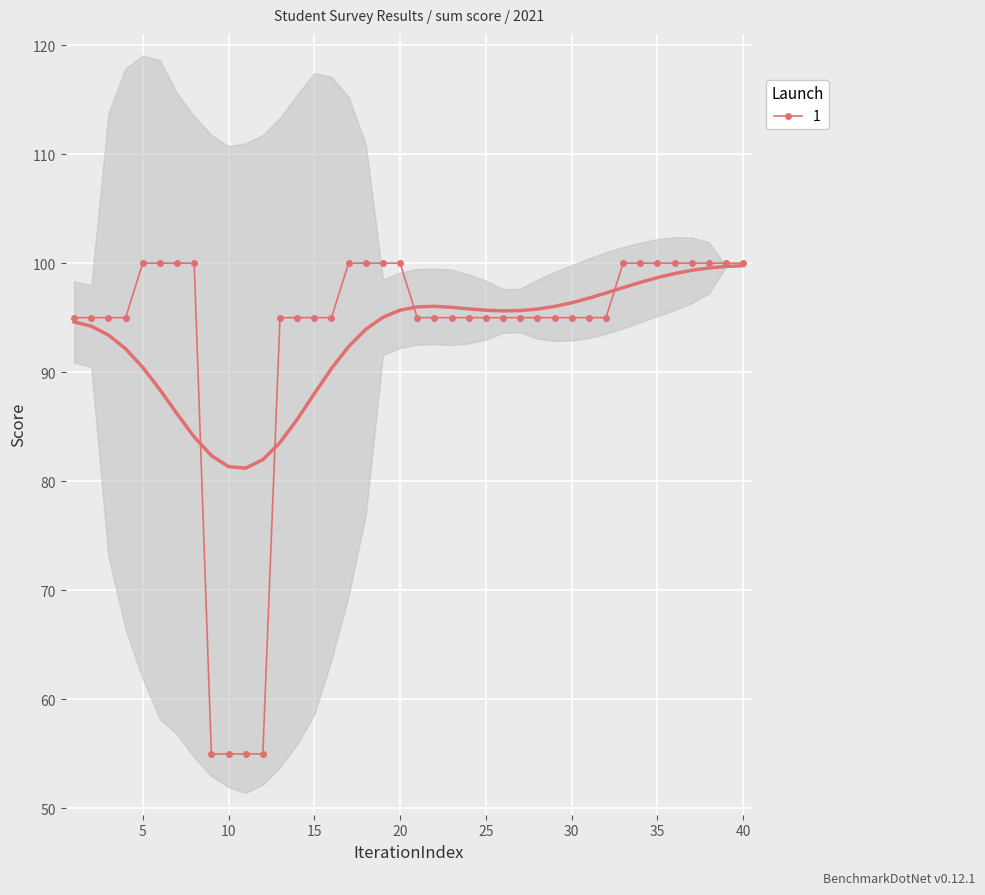

What is the maximum value shown in the chart?

100